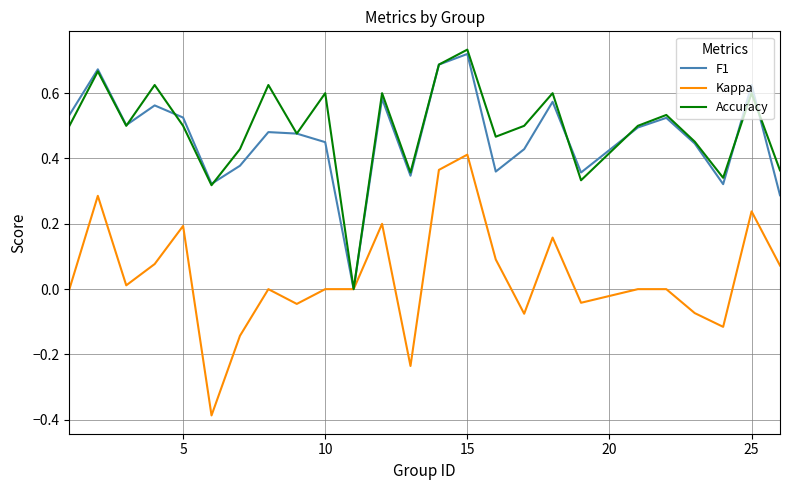

Which series has the widest spread of values?

Kappa